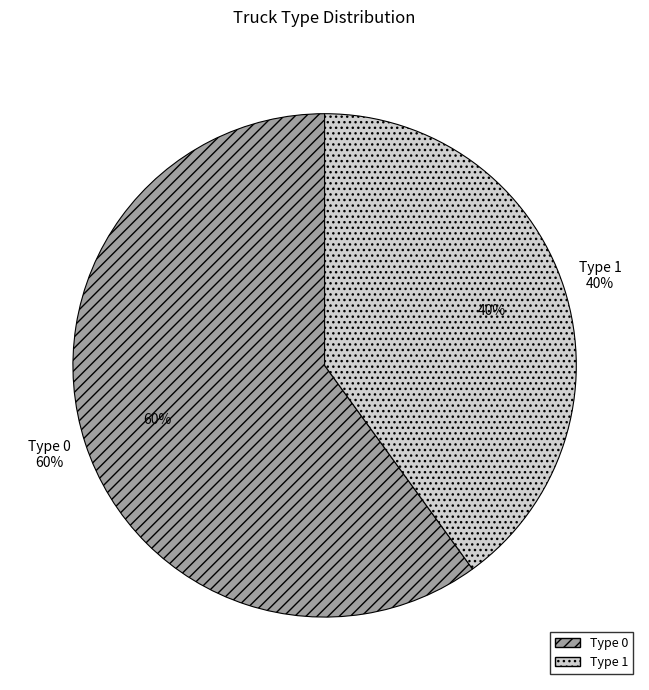

What is the largest slice in the pie chart?

Type 0